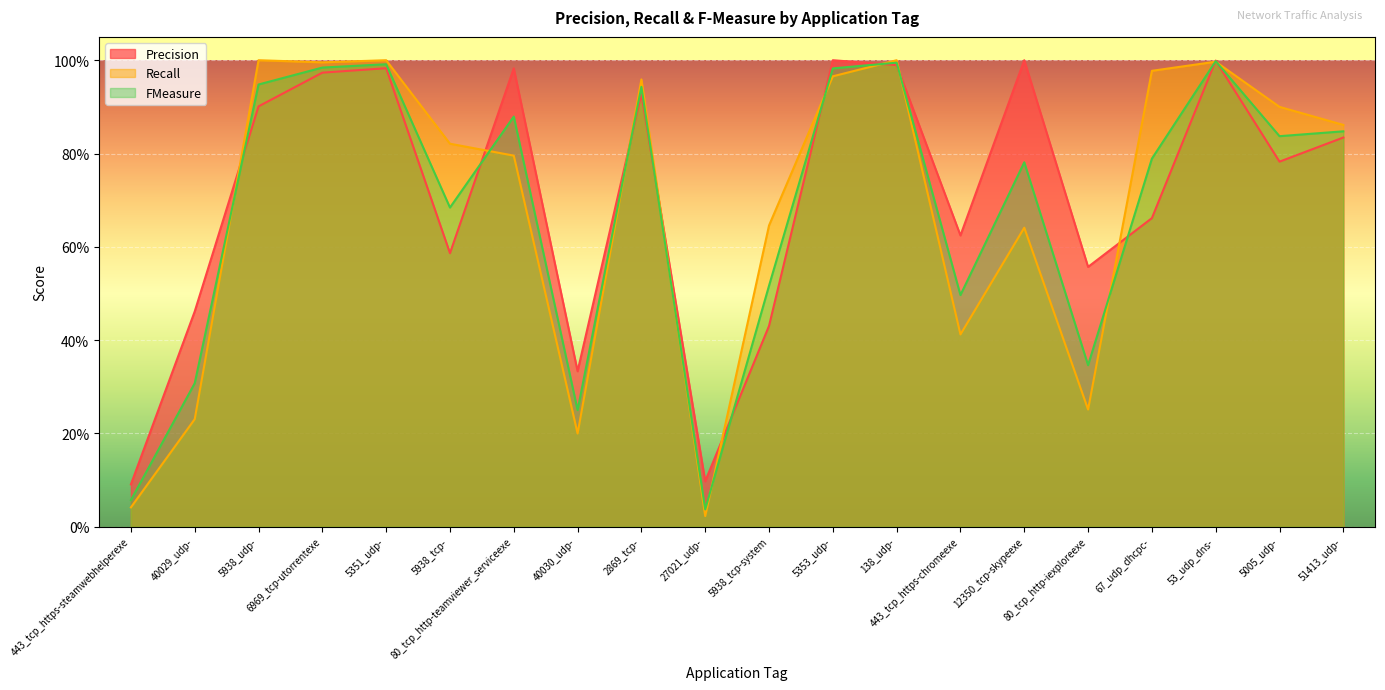

What is the spread (max minus min) of values at 40029_udp-?

0.2